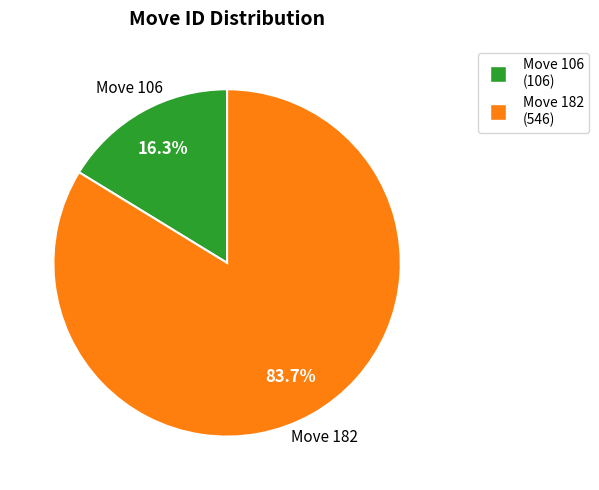

How many segments does this pie chart have?

2